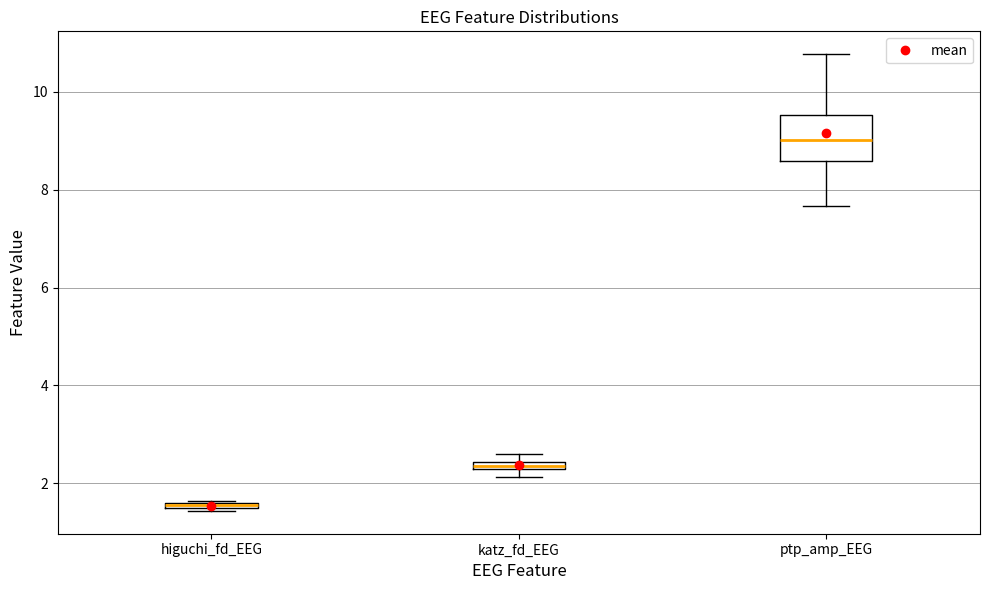

Comparing the boxes themselves (not the whiskers), which one is the tallest?

ptp_amp_EEG